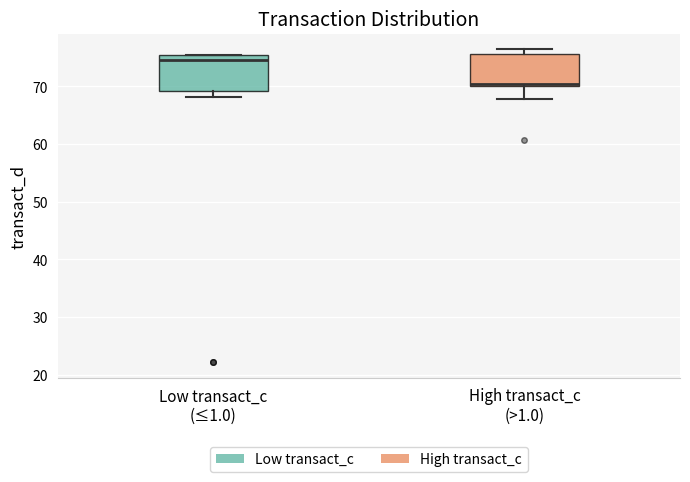

Reading left to right, transcribe this box plot: for each box, give where its median line is, the range the box spans, and where its two whiskers end, as read against the y-axis. The values are not printed on the chart, so give them approximately, as read against the axis.

Low transact_c (≤1.0): median 75 (just below the box's upper edge), box 69 to 75, whiskers 68 to 75
High transact_c (>1.0): median 70 (just above the box's lower edge), box 70 to 76, whiskers 68 to 76 (just above the box's upper edge)